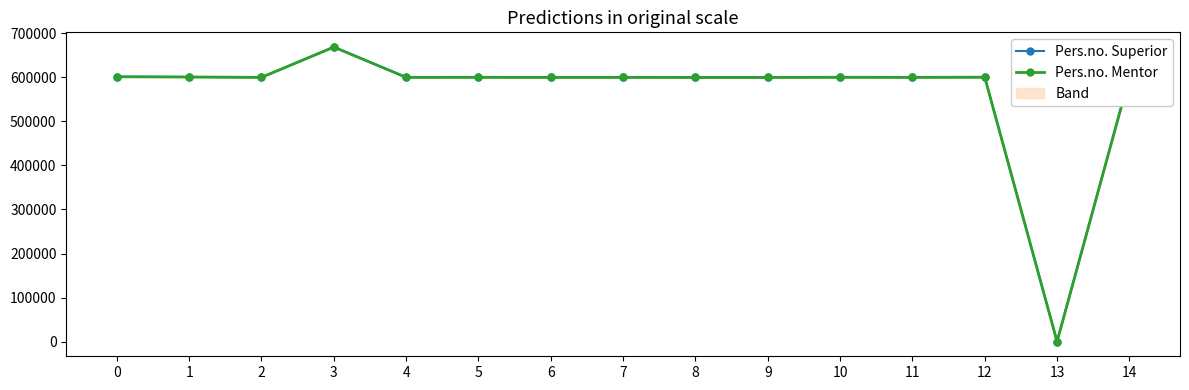

List the labels in order of Pers.no. Mentor value, smallest first.

13, 8, 9, 6, 2, 11, 7, 4, 5, 10, 14, 12, 1, 0, 3